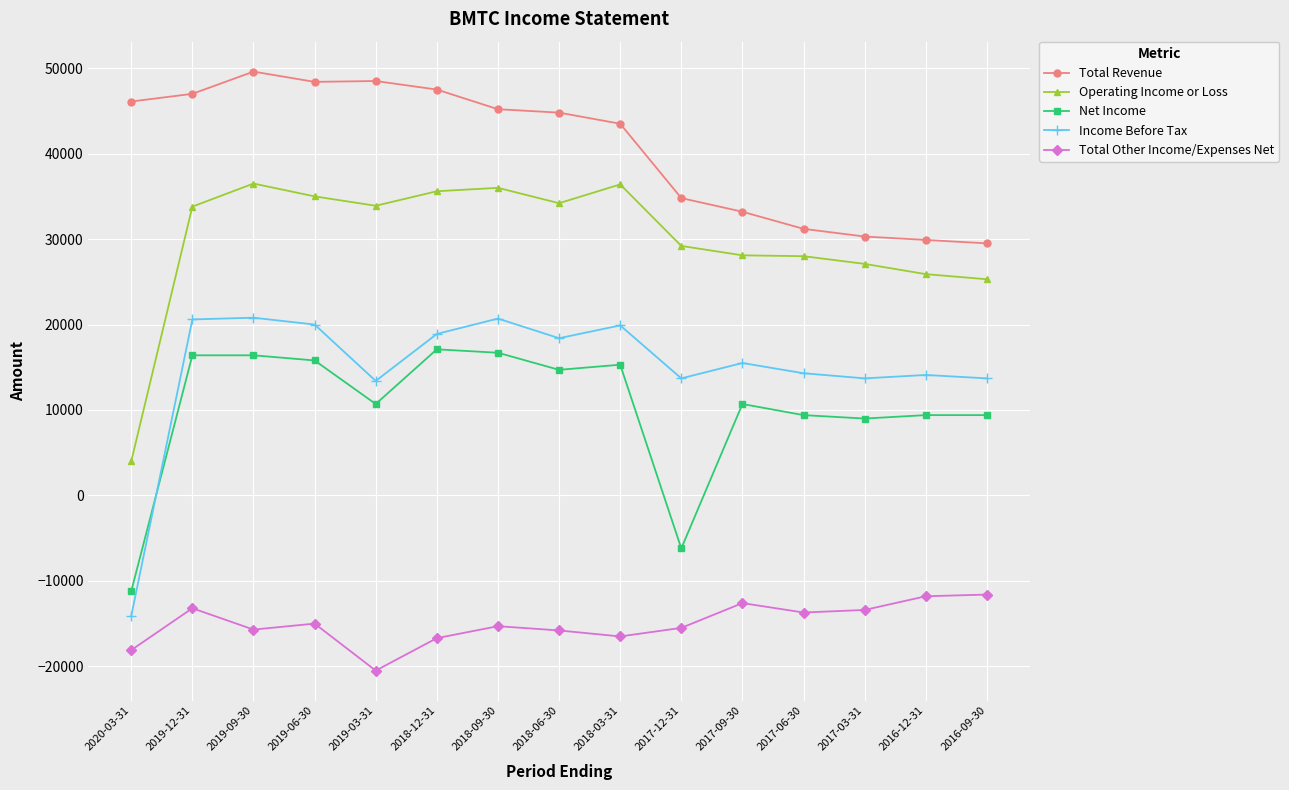

What is the sum of the Net Income values at 2019-03-31 and 2017-03-31?

19700